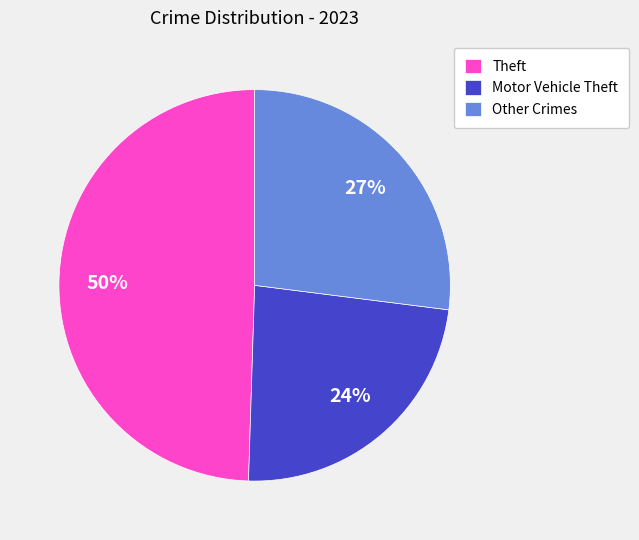

Which slice is the smallest?

Motor Vehicle Theft